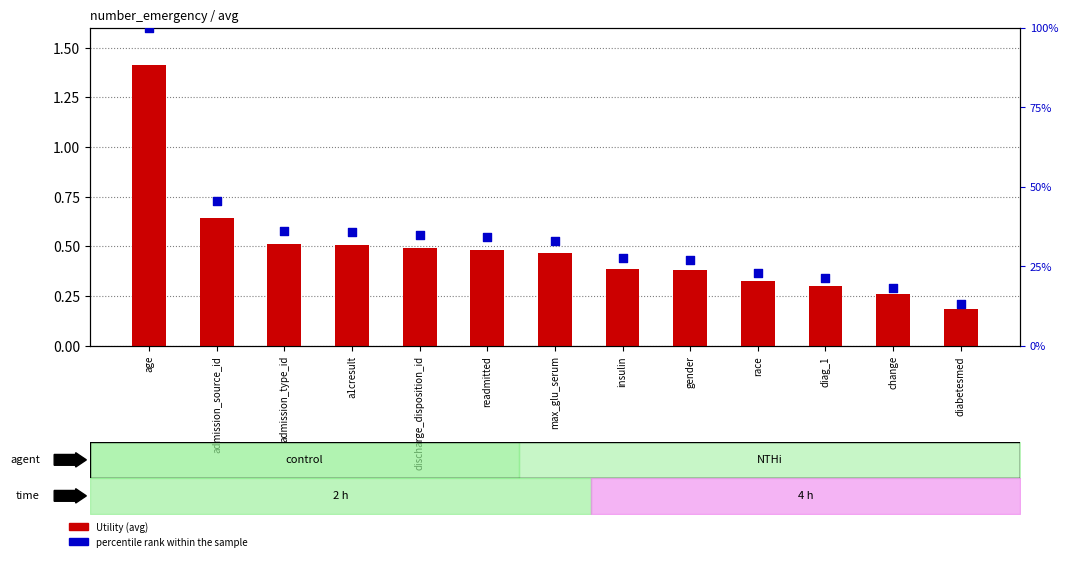

What are all the series names shown in the legend?

Utility, percentile rank within the sample